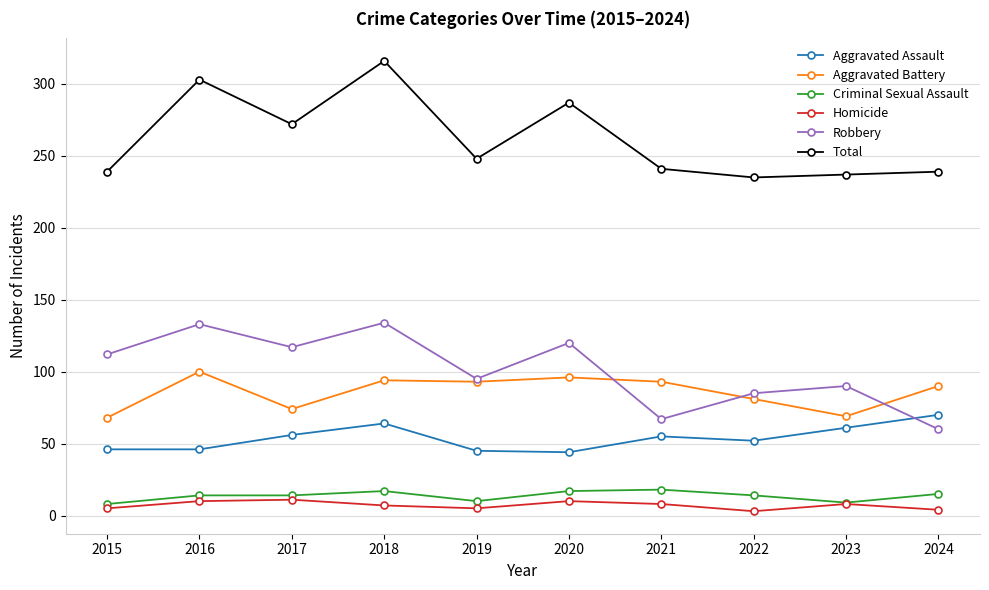

The Robbery series shows 90 at 2024. True or false?

False